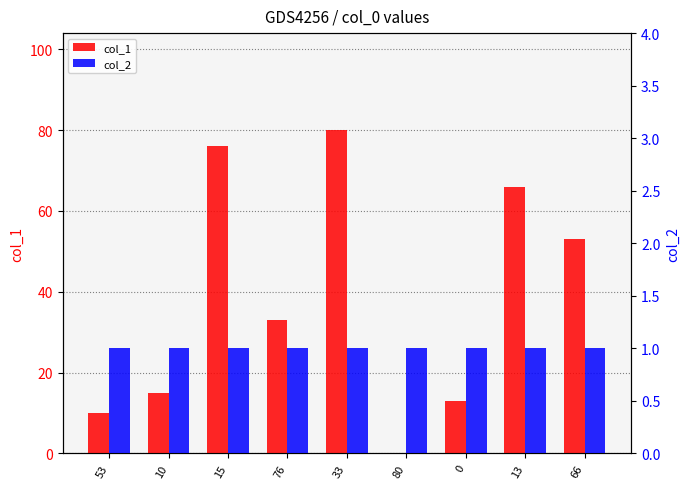

What are all the series names shown in the legend?

col_1, col_2